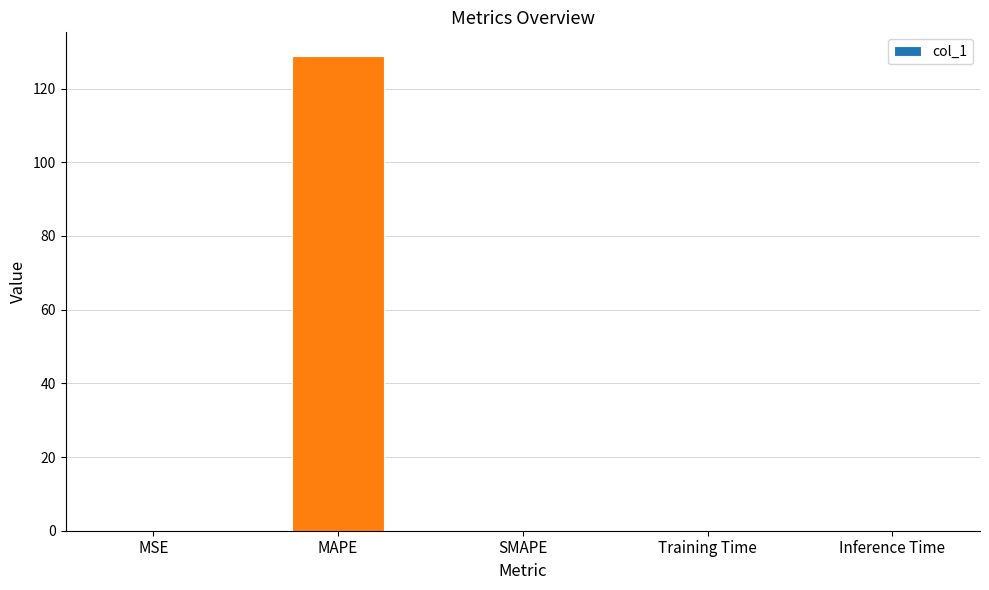

What is the approximate value at MAPE?

128.8